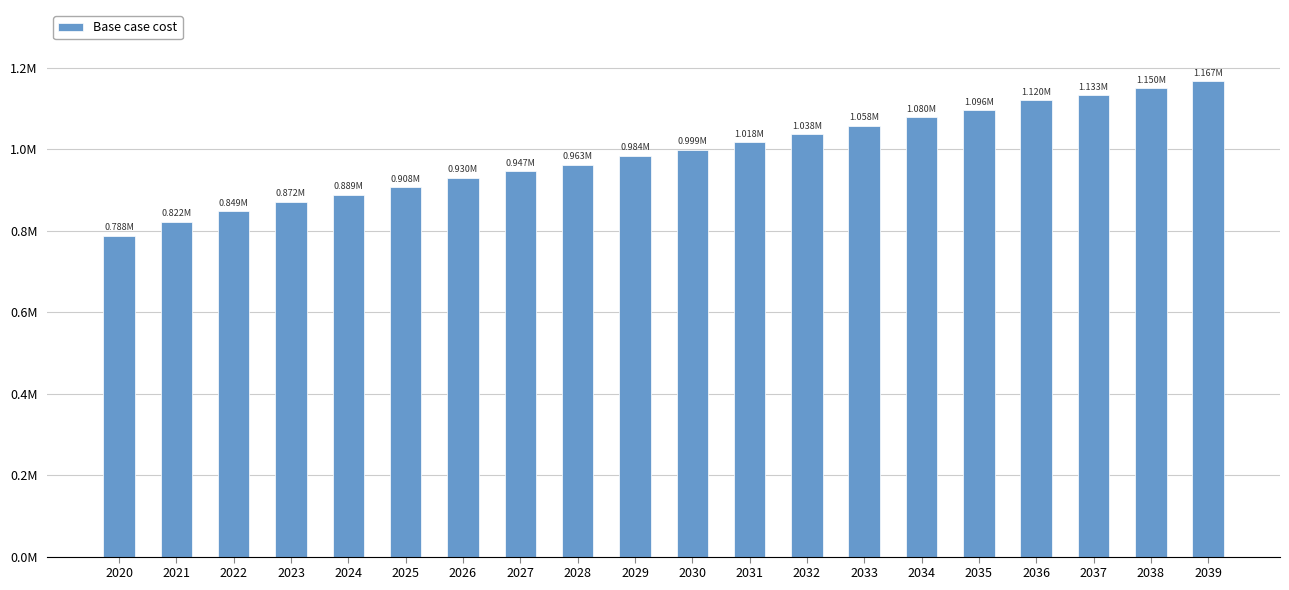

Approximately how many times larger is the value at 2031 compared to 2021?

1.2